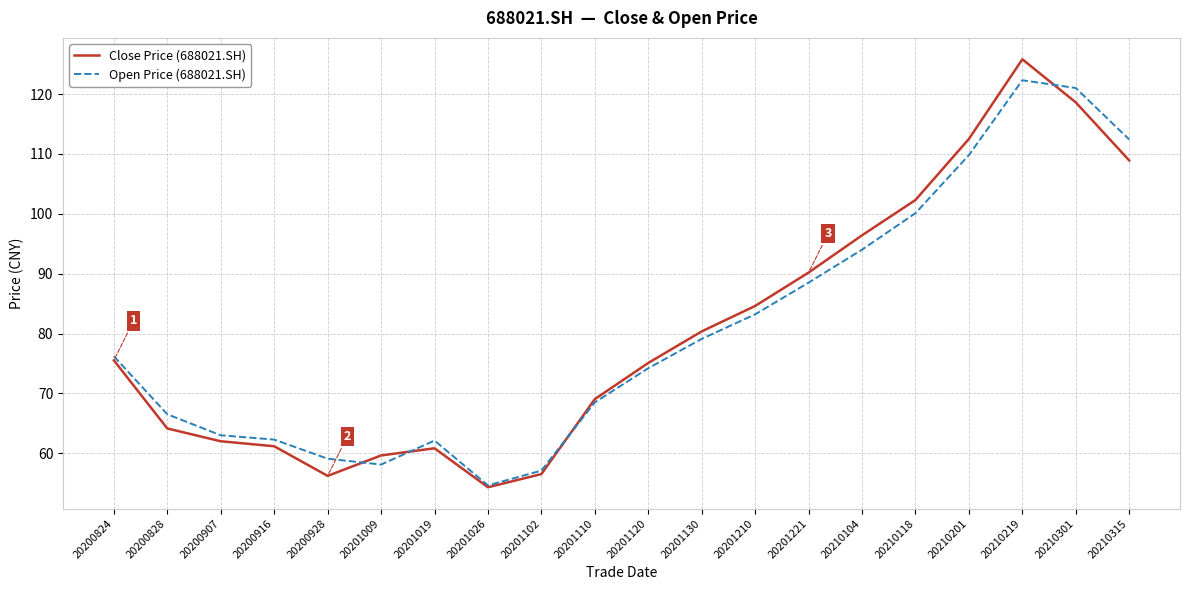

What is the difference between the Open Price (688021.SH) values at 20201221 and 20201130?

9.4